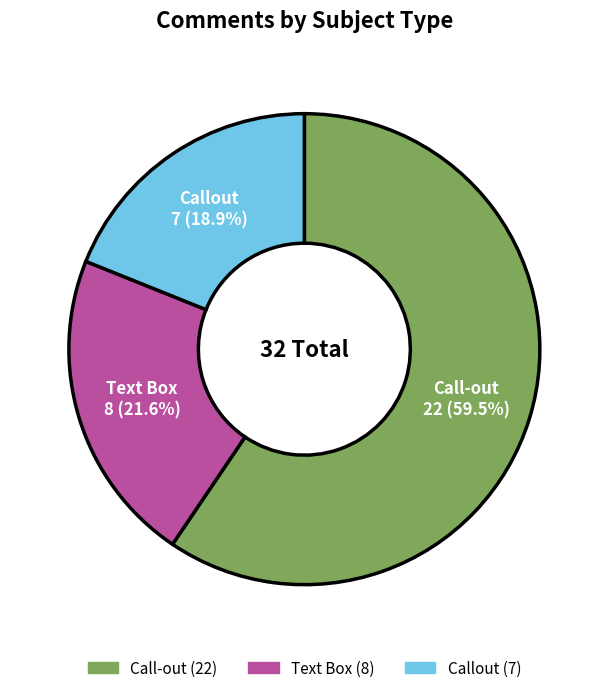

What is the ratio of the value at Callout to the value at Text Box?

0.9